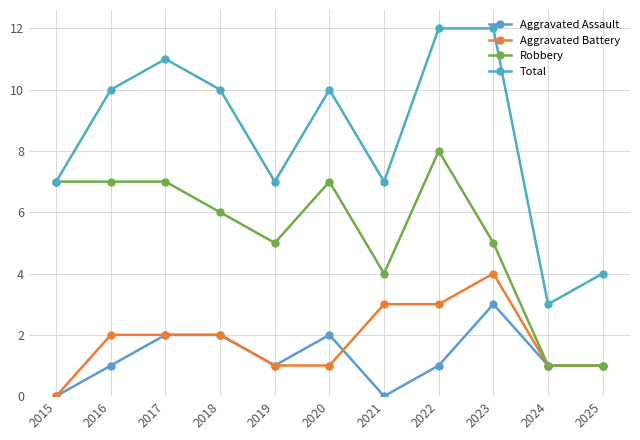

Count the number of categories in the chart.

11